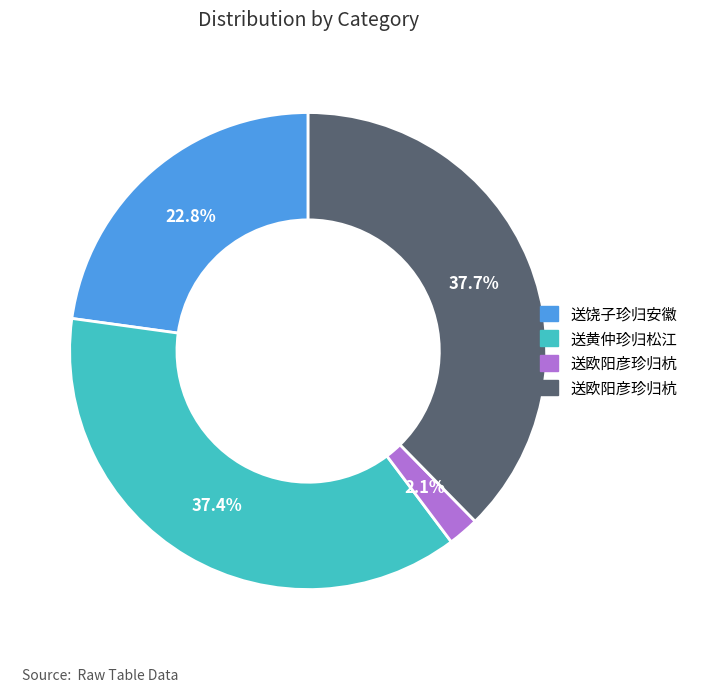

Does any single category account for the majority?

No